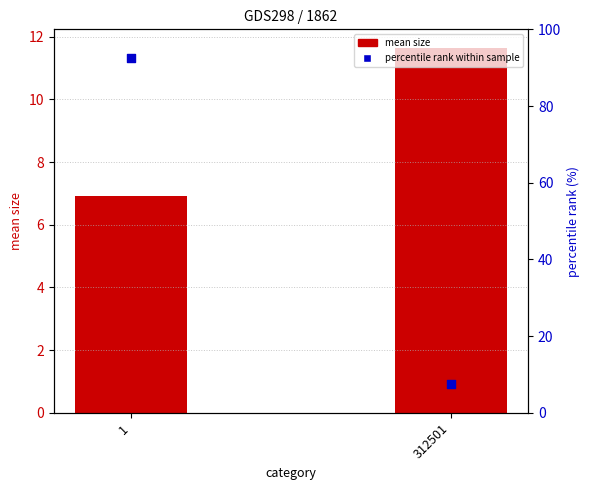

Which series has the widest spread of Y values?

percentile rank within sample